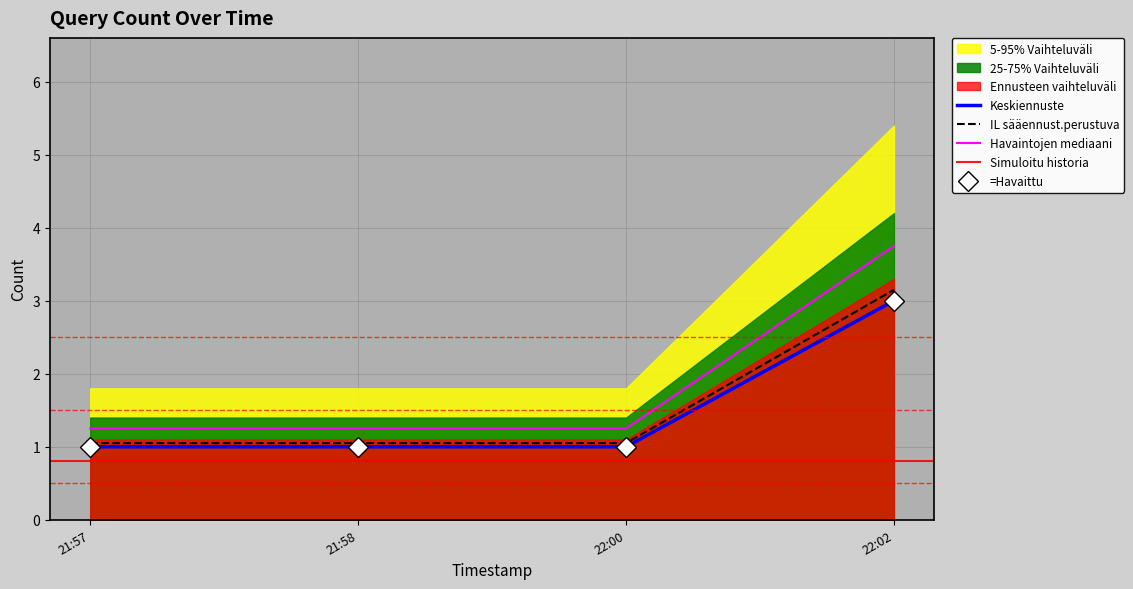

What is the difference between the maximum and minimum values?

2